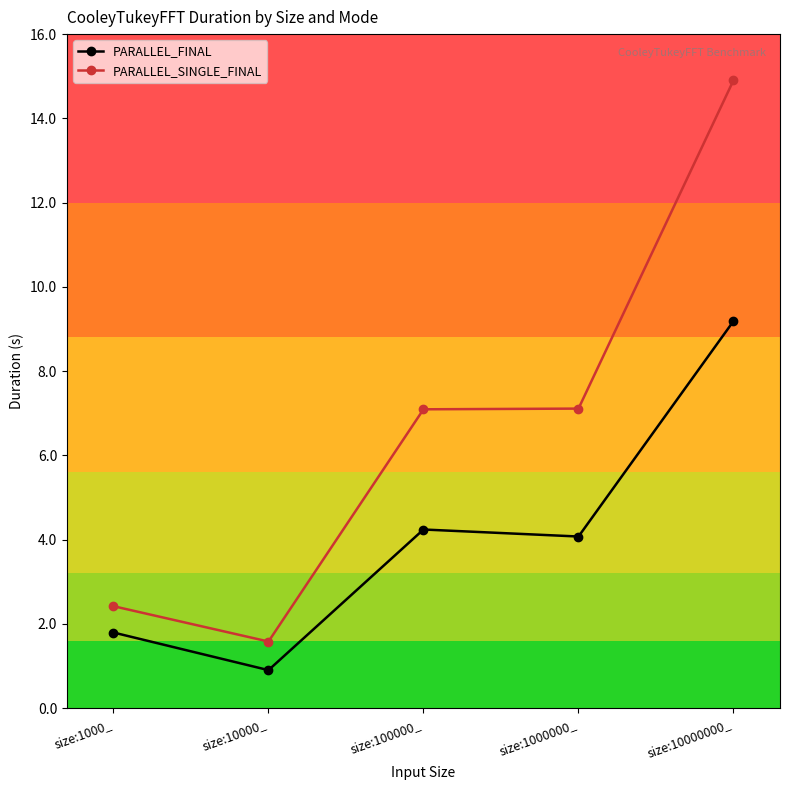

What is the highest value of the PARALLEL_FINAL series?

9.2